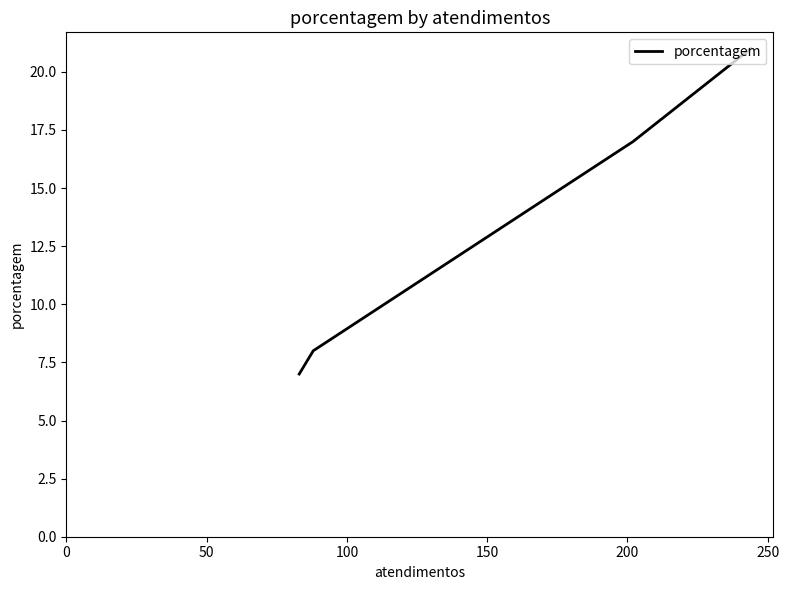

How many categories are shown in the chart?

4